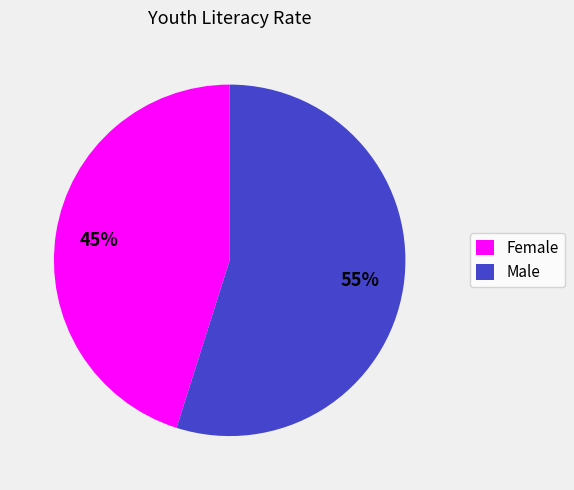

Is there any slice that represents more than half of the pie?

Yes